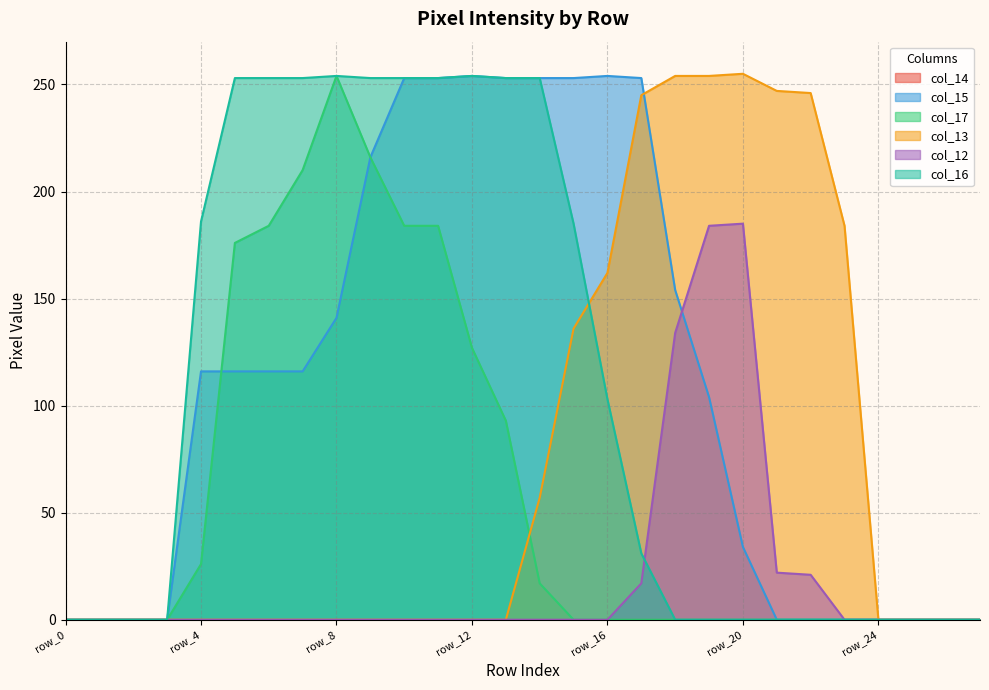

Where is col_13 nearest to the value 127?

row_15